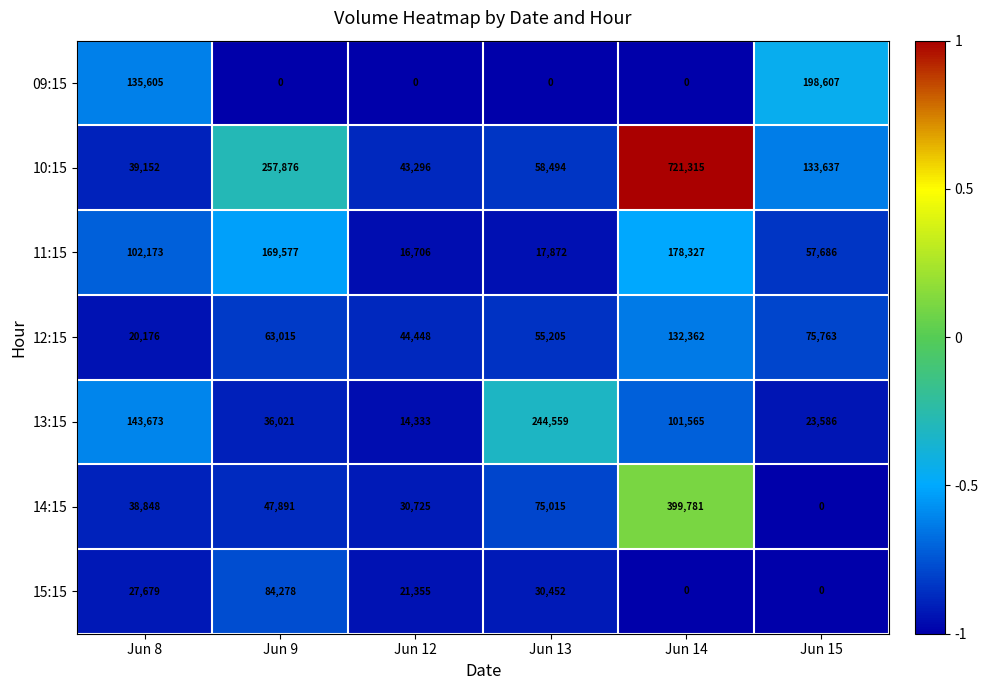

What is the total value across all series at Jun 8?

507306